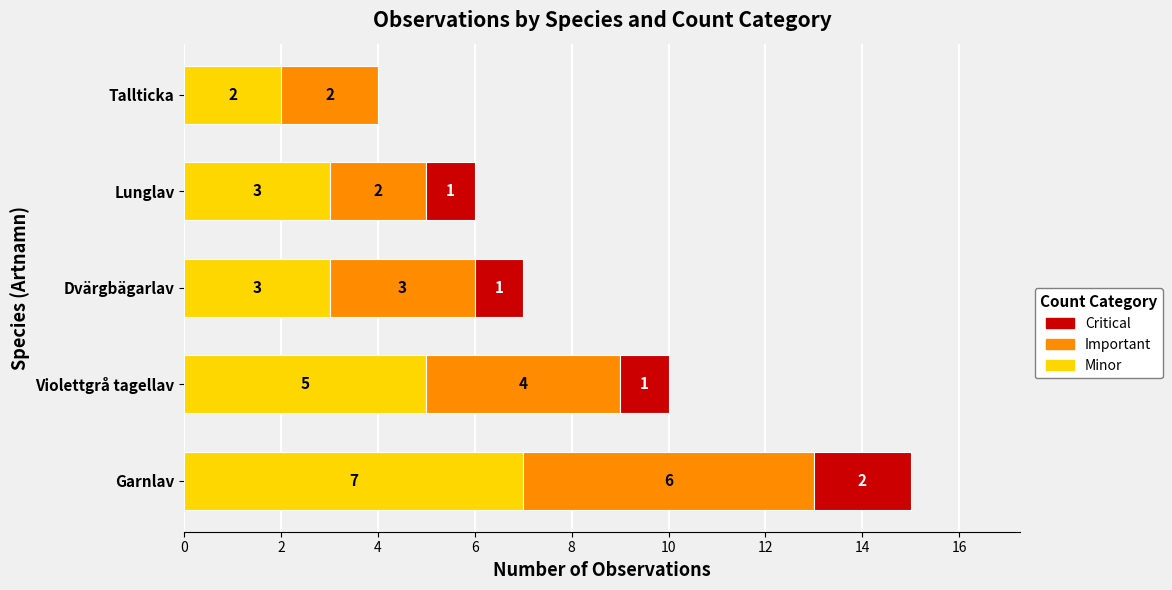

Which category has the highest value in the Minor series?

Garnlav